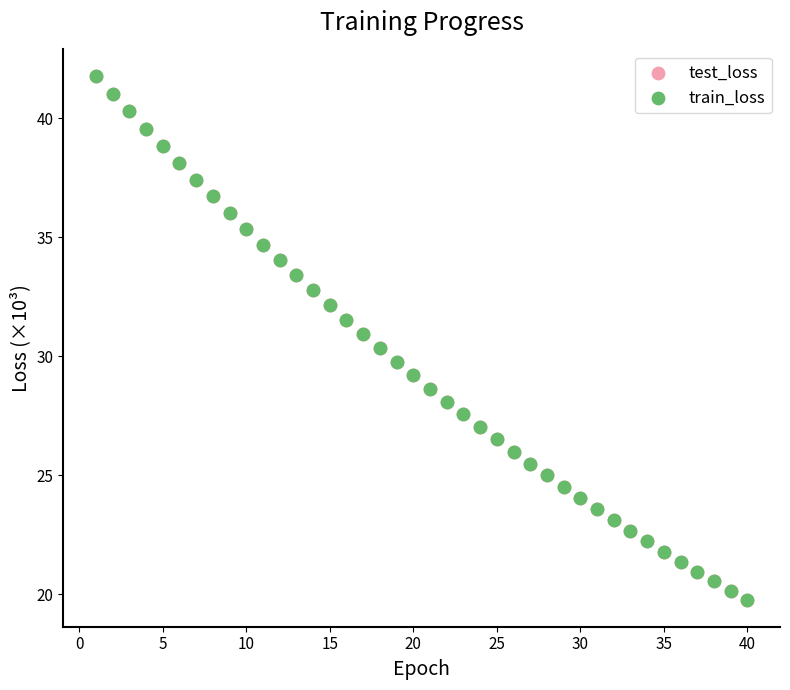

Which series has the widest spread of Y values?

test_loss